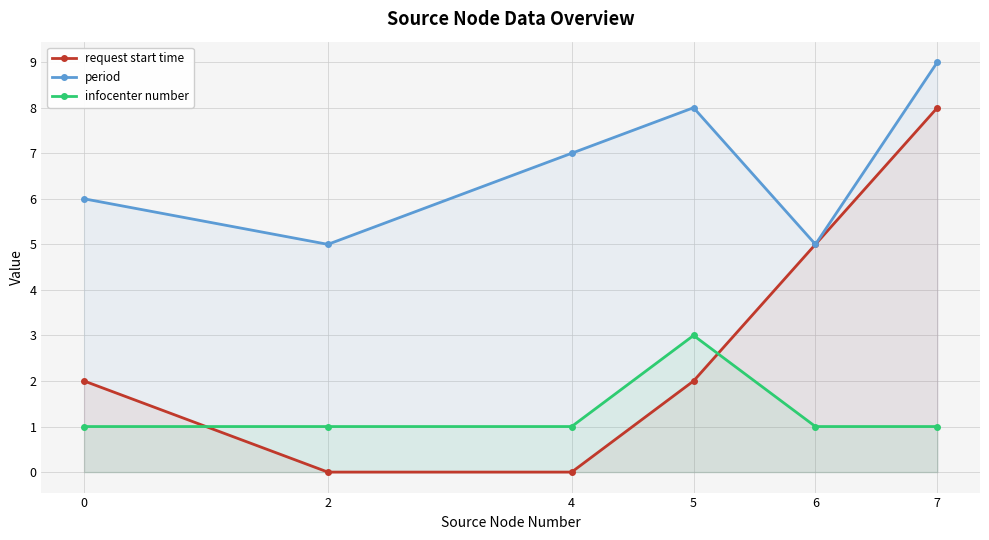

True or false: infocenter number and period cross at least once.

False